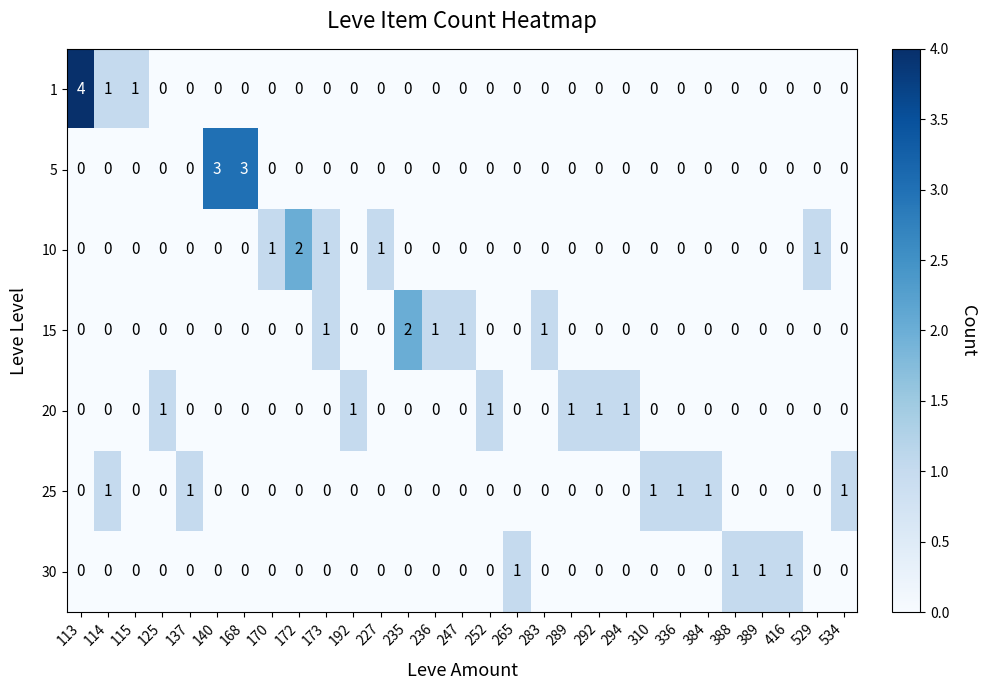

The value of 25 at 140 is 0. True or false?

True